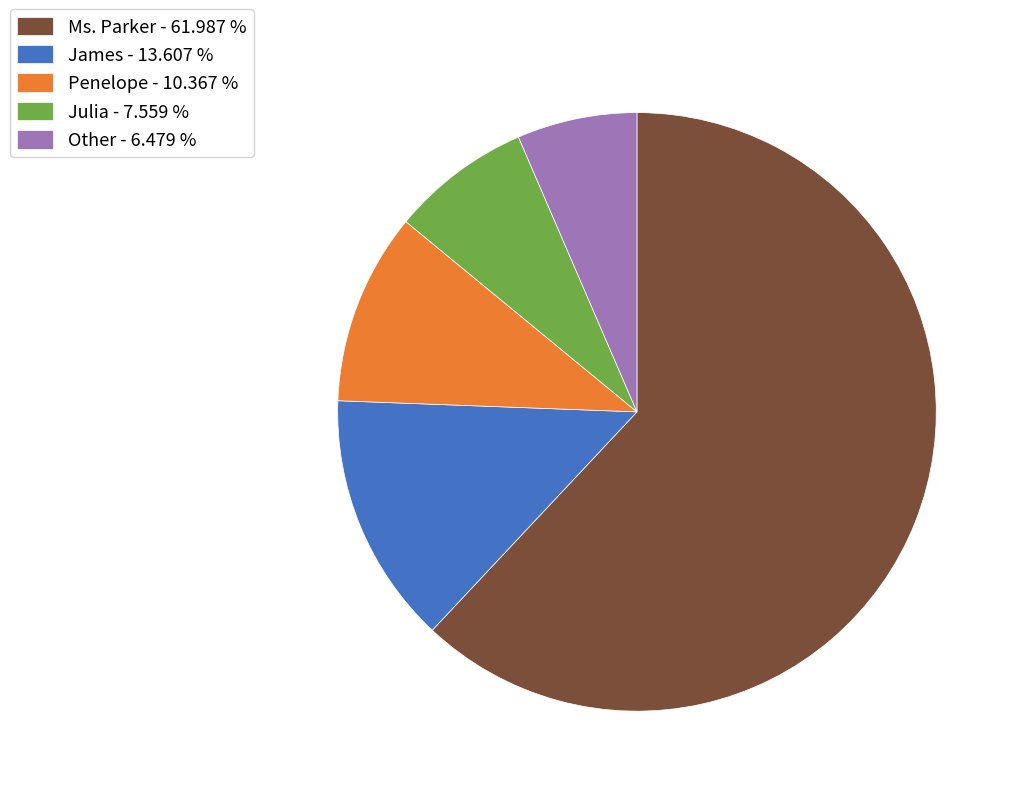

What is the largest slice in the pie chart?

Ms. Parker